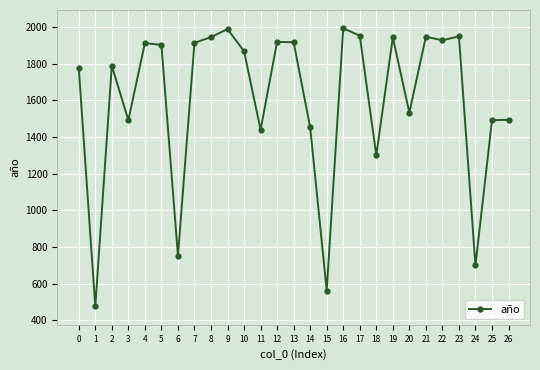

What is the difference between the second highest and minimum values?

1513